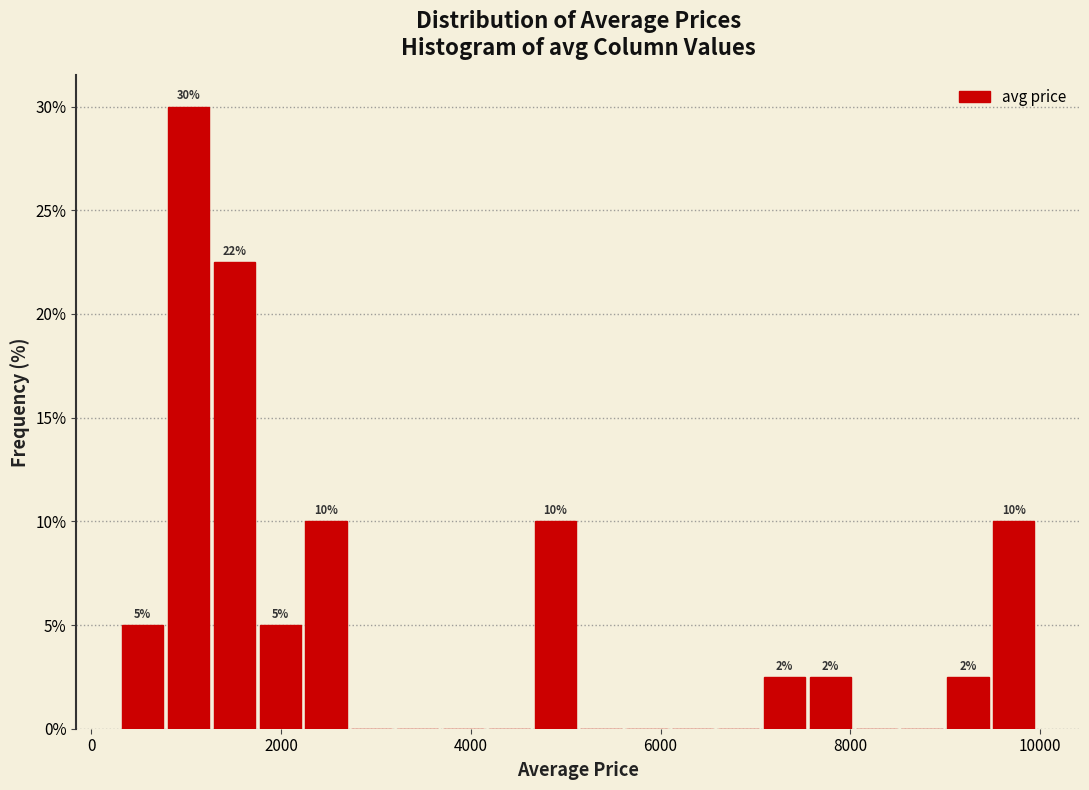

Around what value on the x-axis is the tallest bar? Give the approximate position of its centre, as read against the axis.

1000